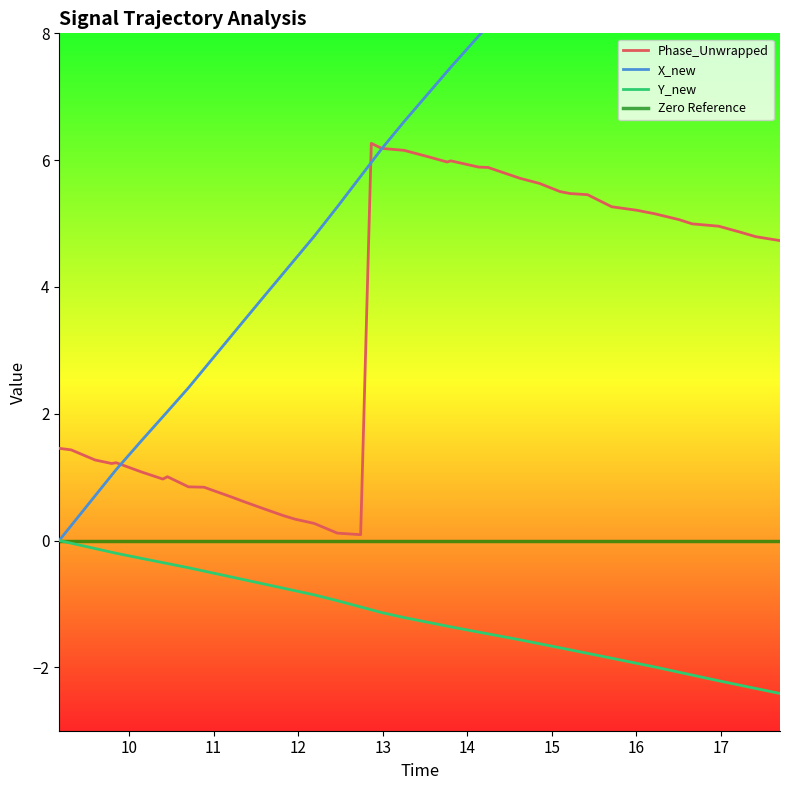

True or false: Y_new and Phase_Unwrapped cross at least once.

False